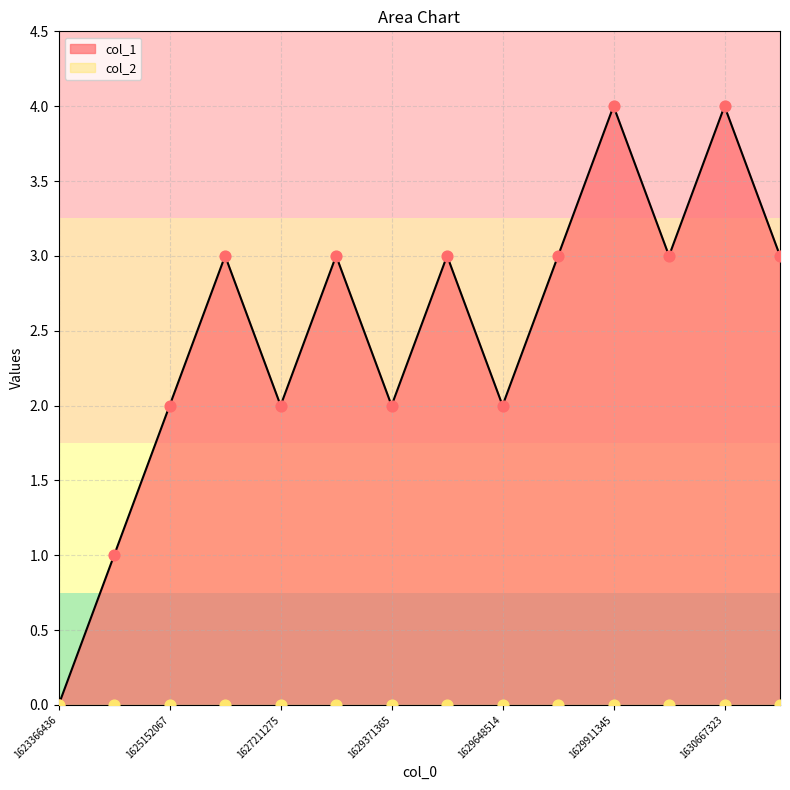

What is the change in value from 1623366436 to 1630667323?

+4